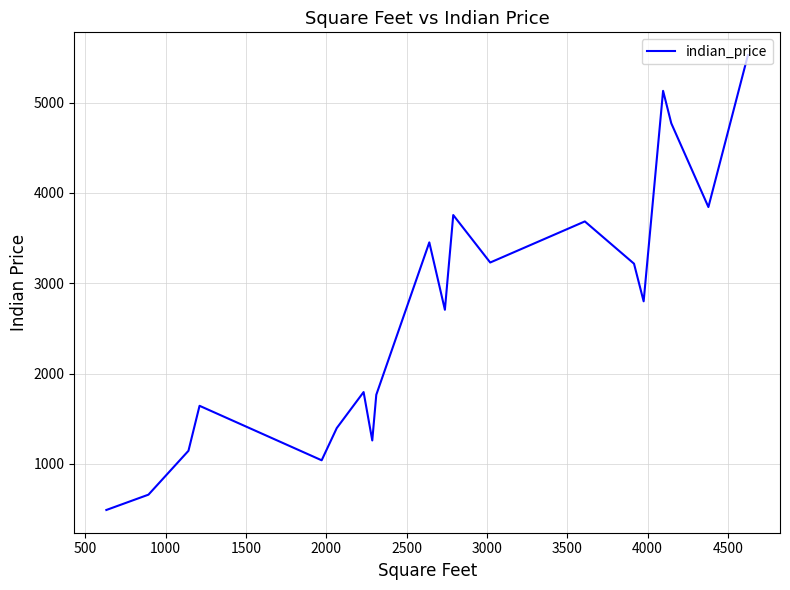

What is the greatest value displayed?

5525.5